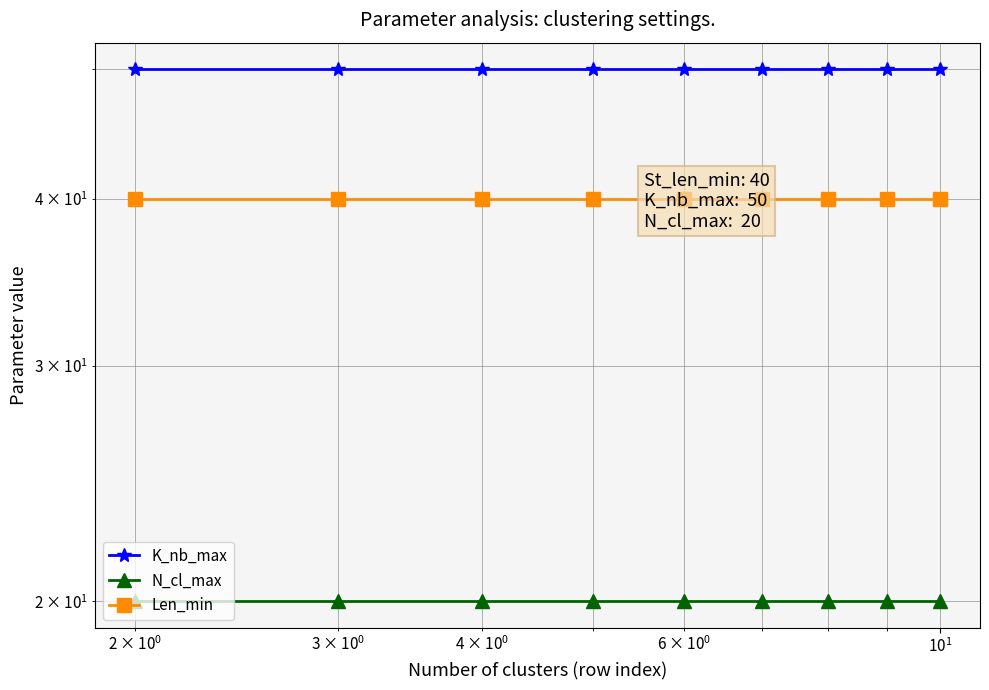

Which series has the largest total across all categories?

K_nb_max